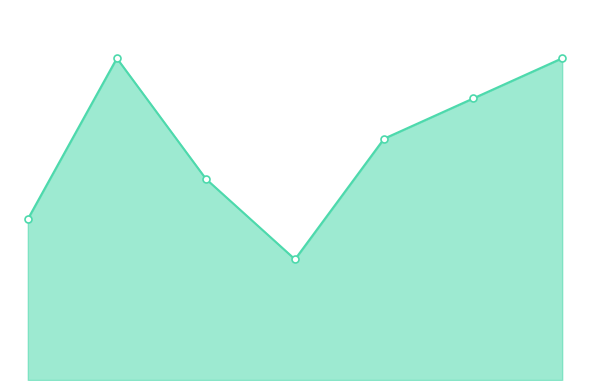

What is the difference between the maximum and minimum values?

5